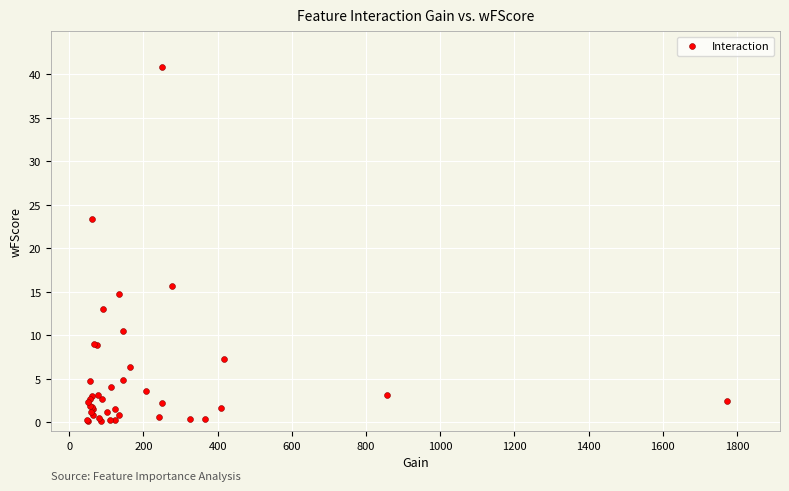

What Y value in the scatter plot is closest to 20?

23.4